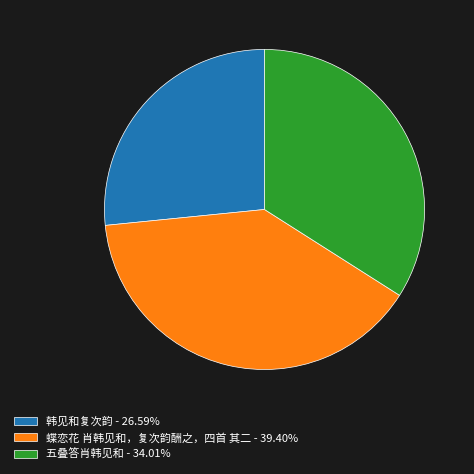

Count the number of slices in the pie.

3